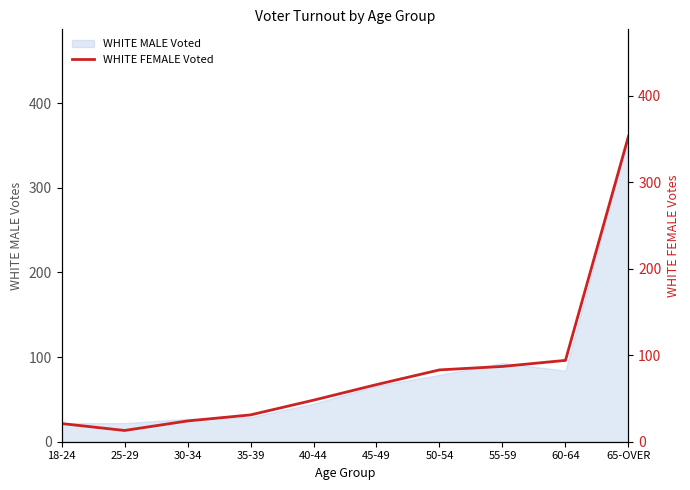

Between 50-54 and 55-59, which is larger?

55-59